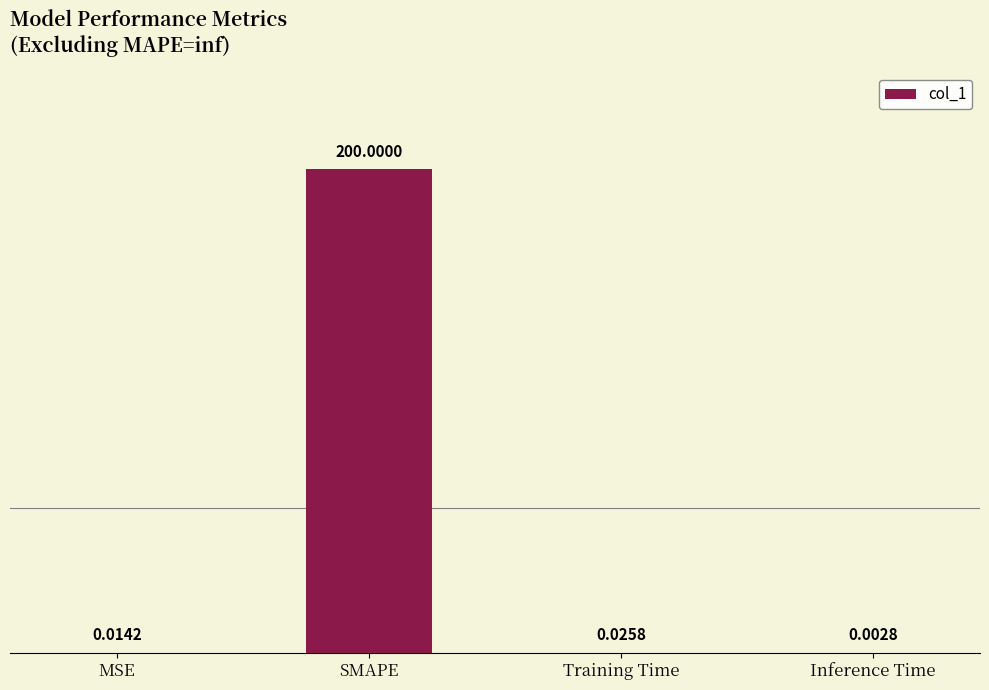

Count the number of data series in this chart.

1